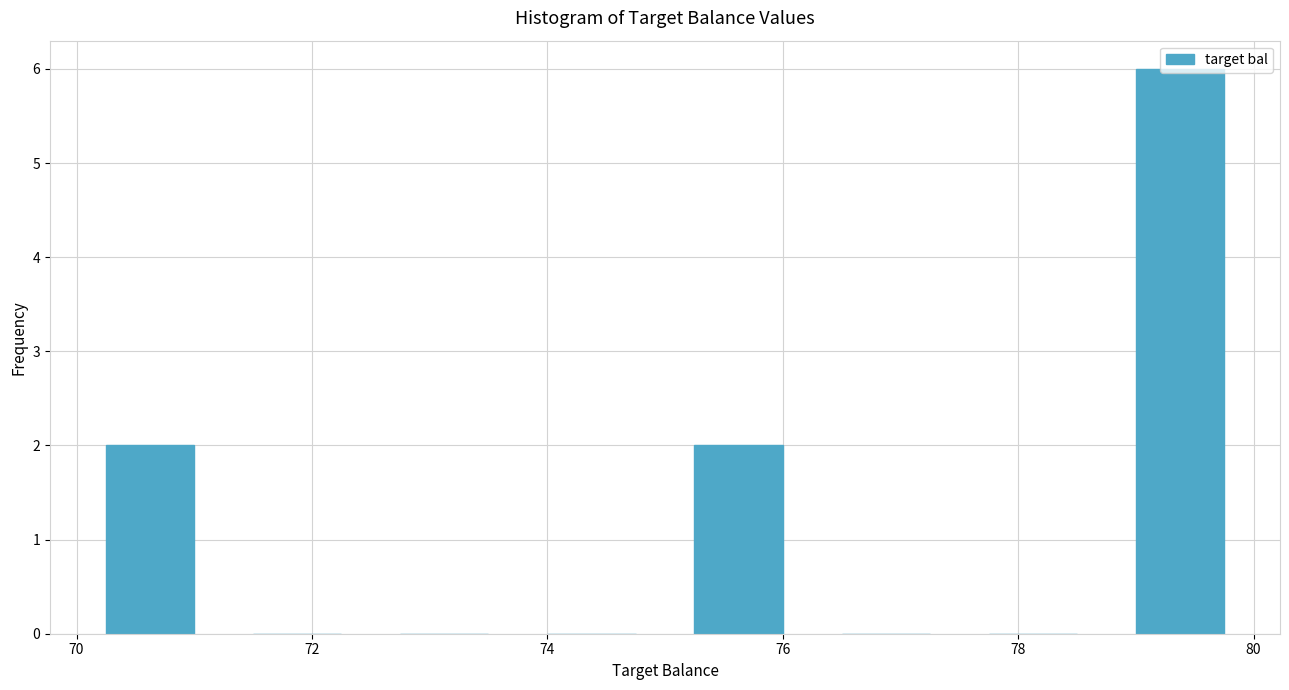

What is the height of the bar covering 78.75 to 80.00 on the x-axis? Neither the bar edges nor the heights are printed on the chart, so give them approximately, as read against the axes.

6